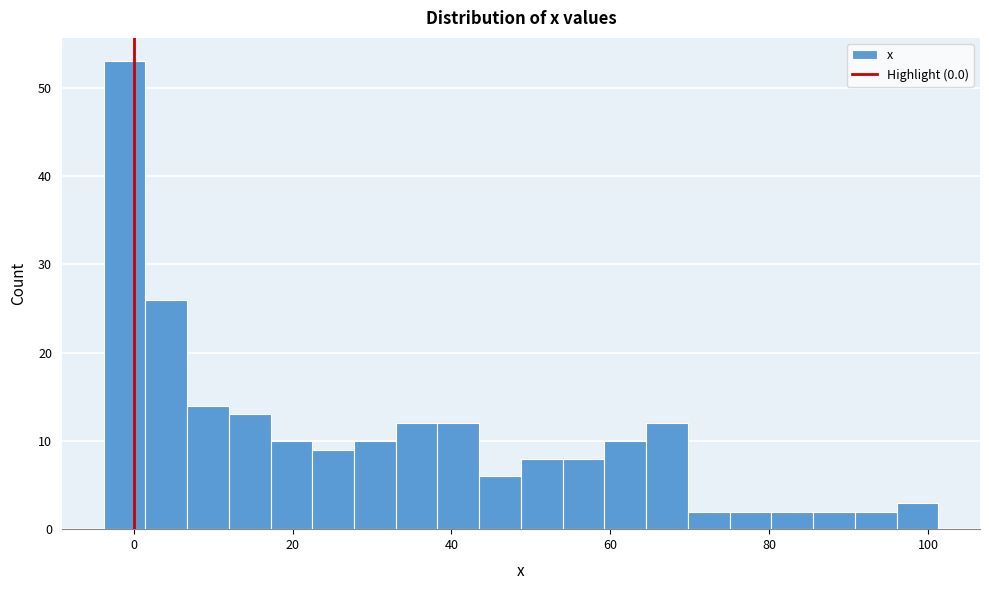

Read against the x-axis, roughly where is the centre of the tallest bar?

-2